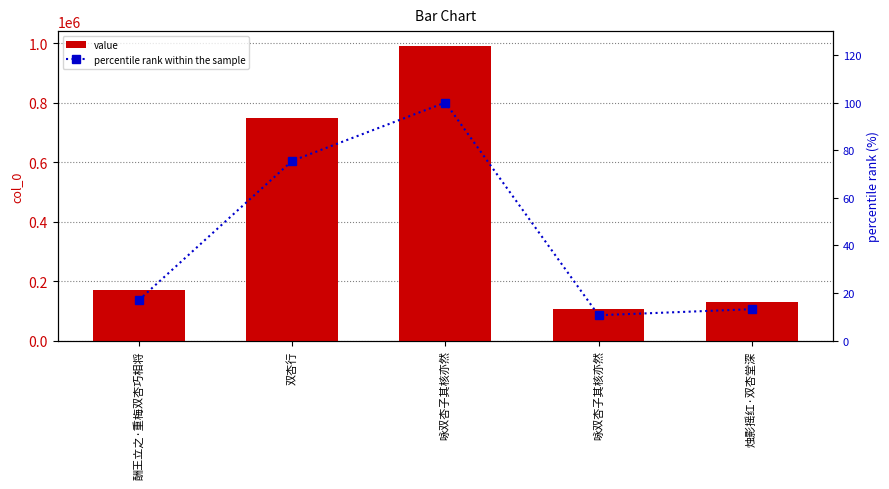

List the labels in order of percentile rank within the sample value, smallest first.

咏双杏子其核亦然, 烛影摇红·双杏堂深, 酬王立之·重梅双杏巧相将, 双杏行, 咏双杏子其核亦然